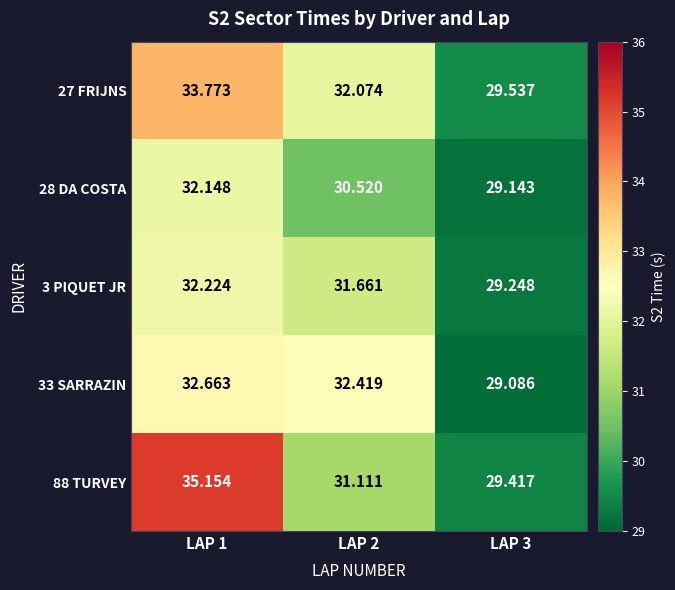

How many distinct data groups are displayed?

5